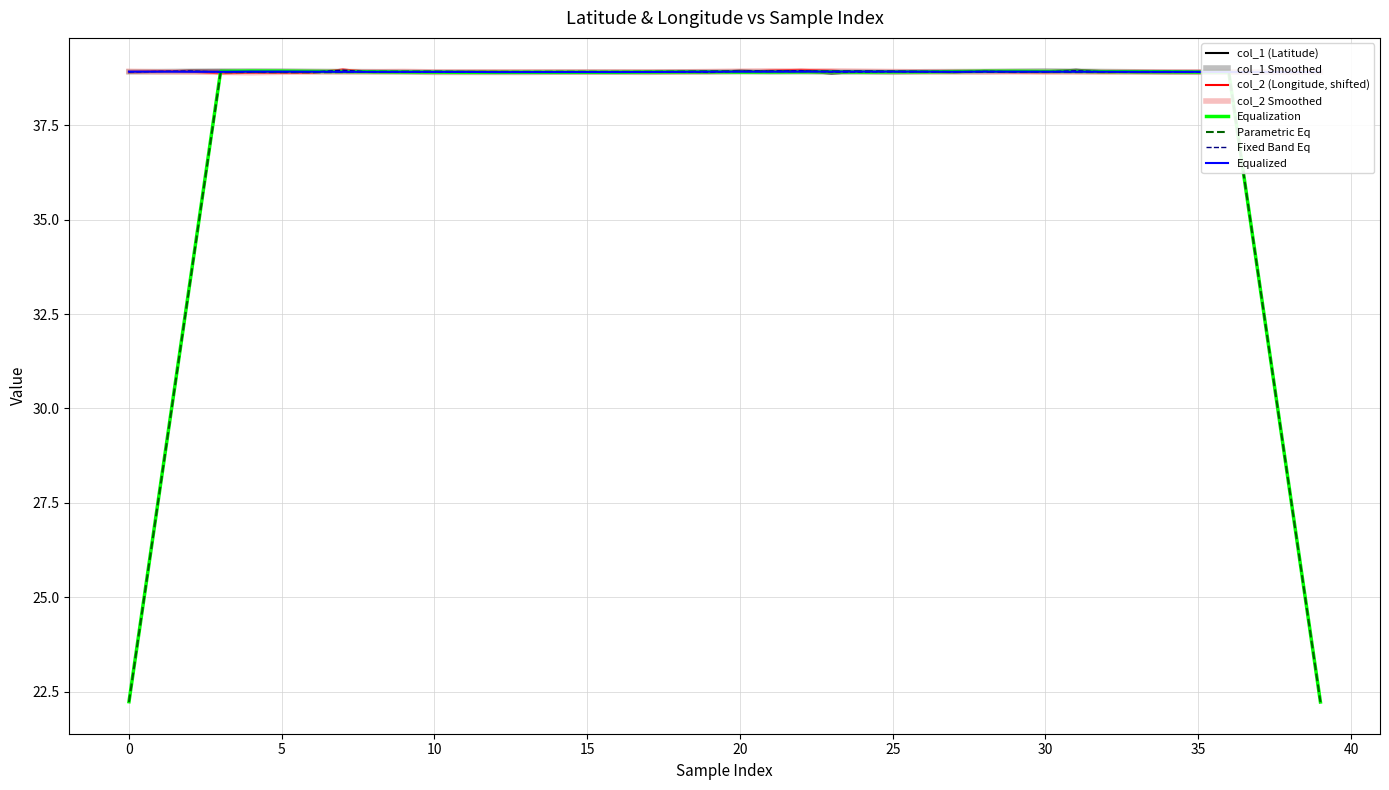

What is the minimum value for Equalized?

38.9